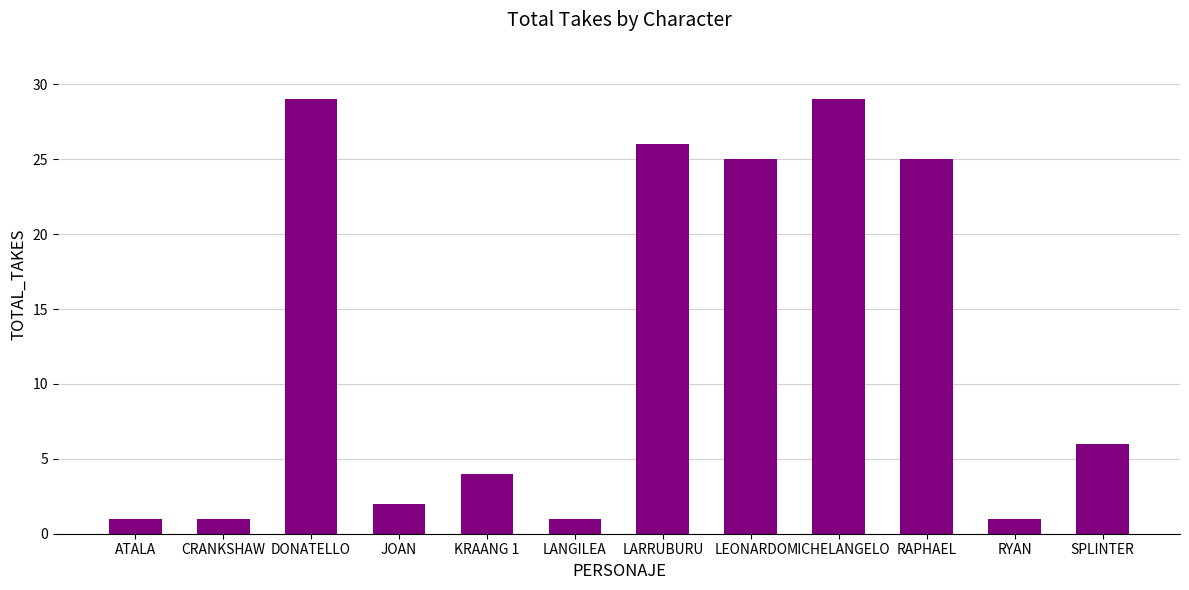

The chart shows a value of 25 at RAPHAEL. True or false?

True